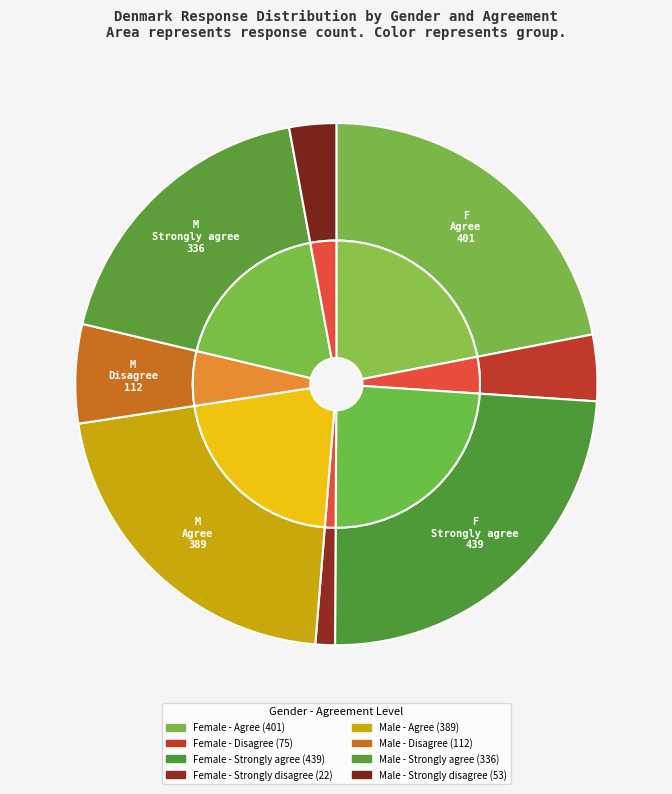

To the nearest percent, what is the combined percentage of Female - Strongly disagree and Female - Disagree?

5%